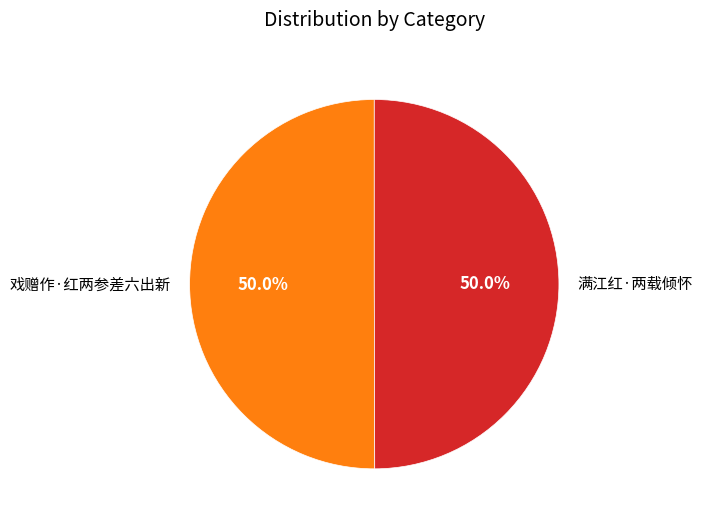

To the nearest percent, what is the average slice percentage?

50%